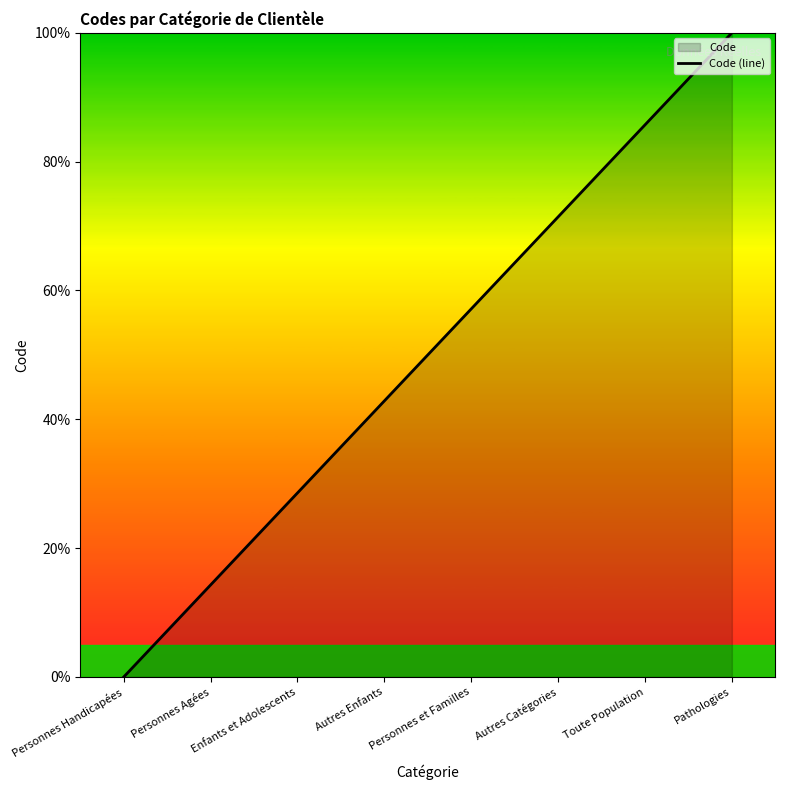

Is it true that the value at Pathologies is 100.0?

True